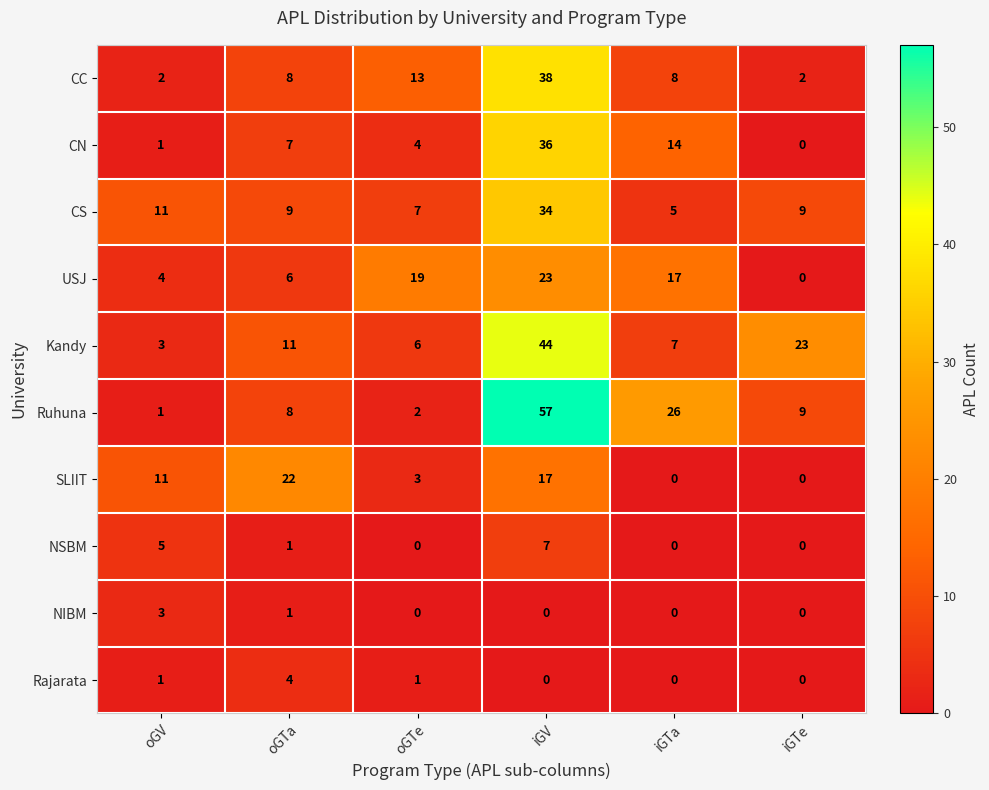

What is the highest value of the NSBM series?

7